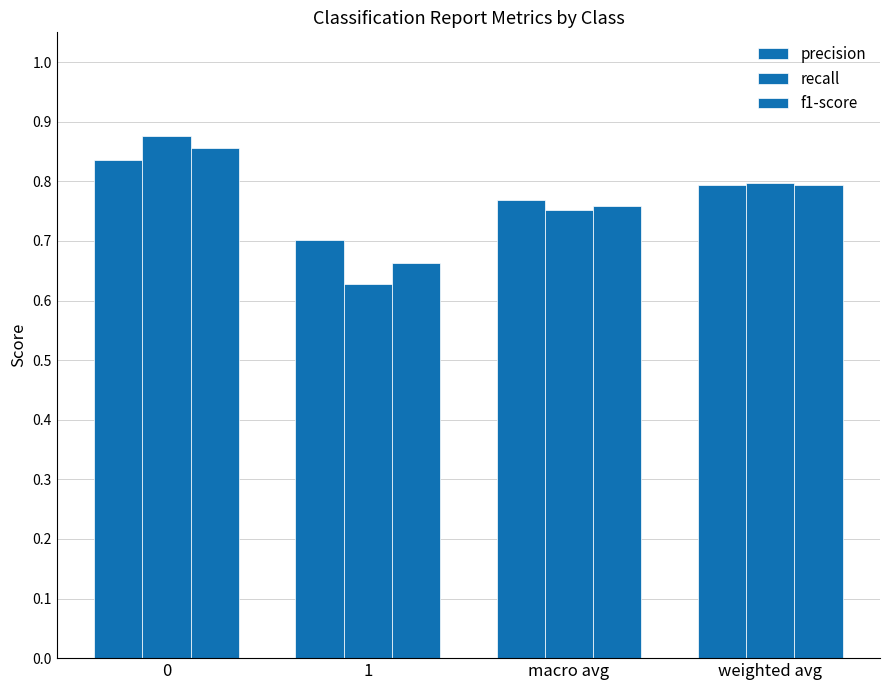

At how many categories does at least one series exceed 0?

4